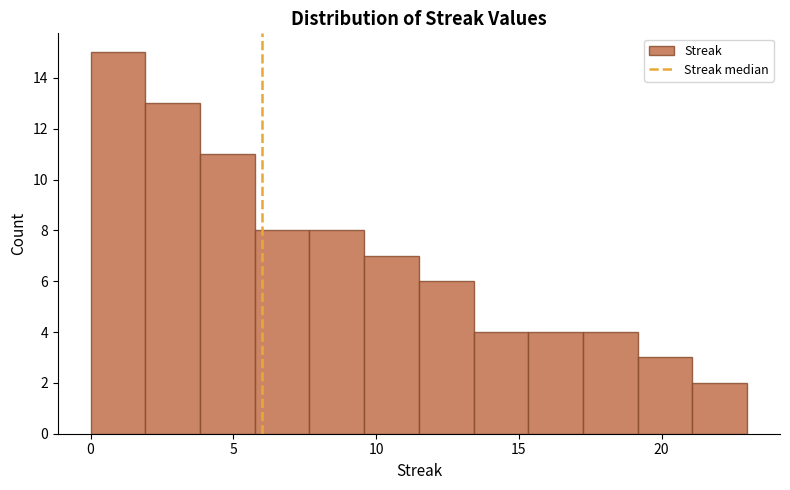

Around what value on the x-axis is the tallest bar? Give the approximate position of its centre, as read against the axis.

1.0